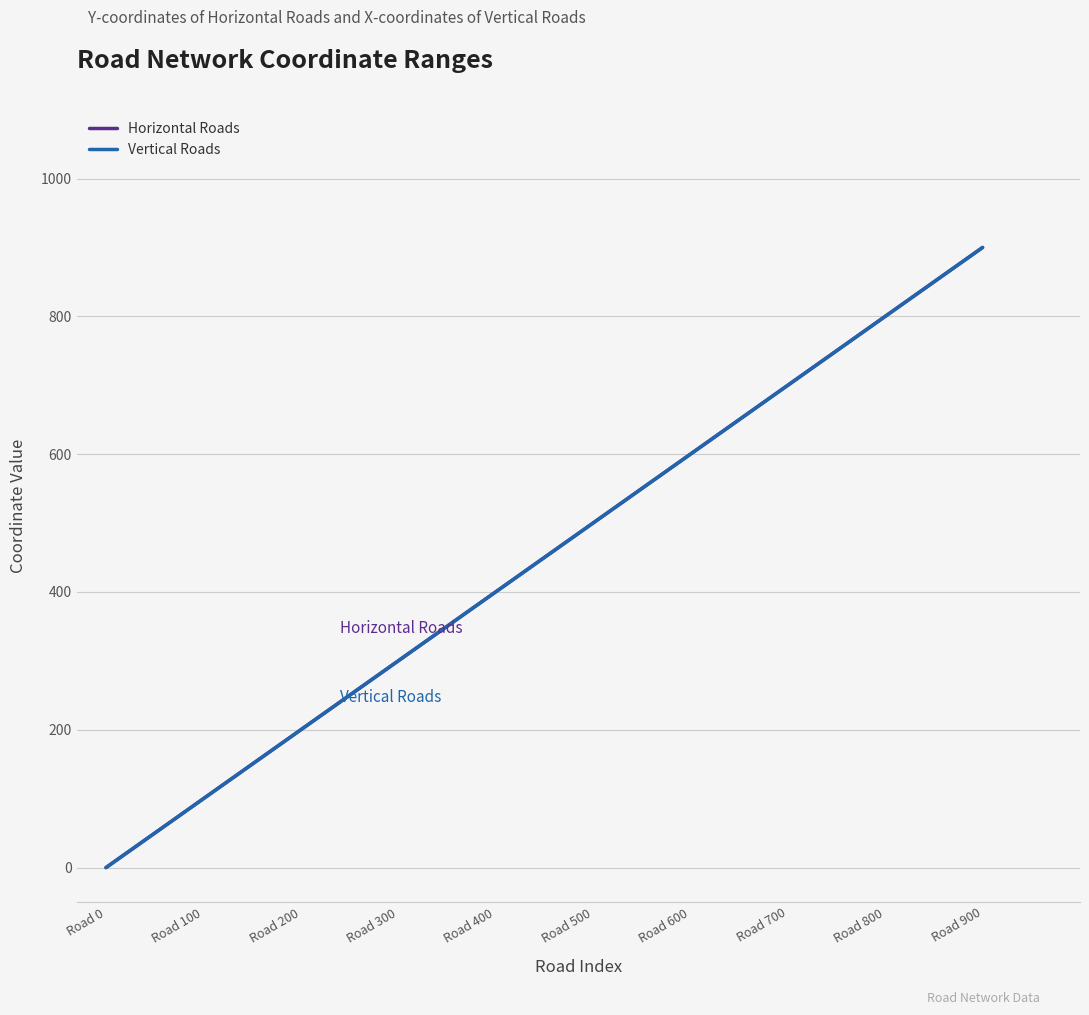

What is the total value across all series at Road 800?

1600